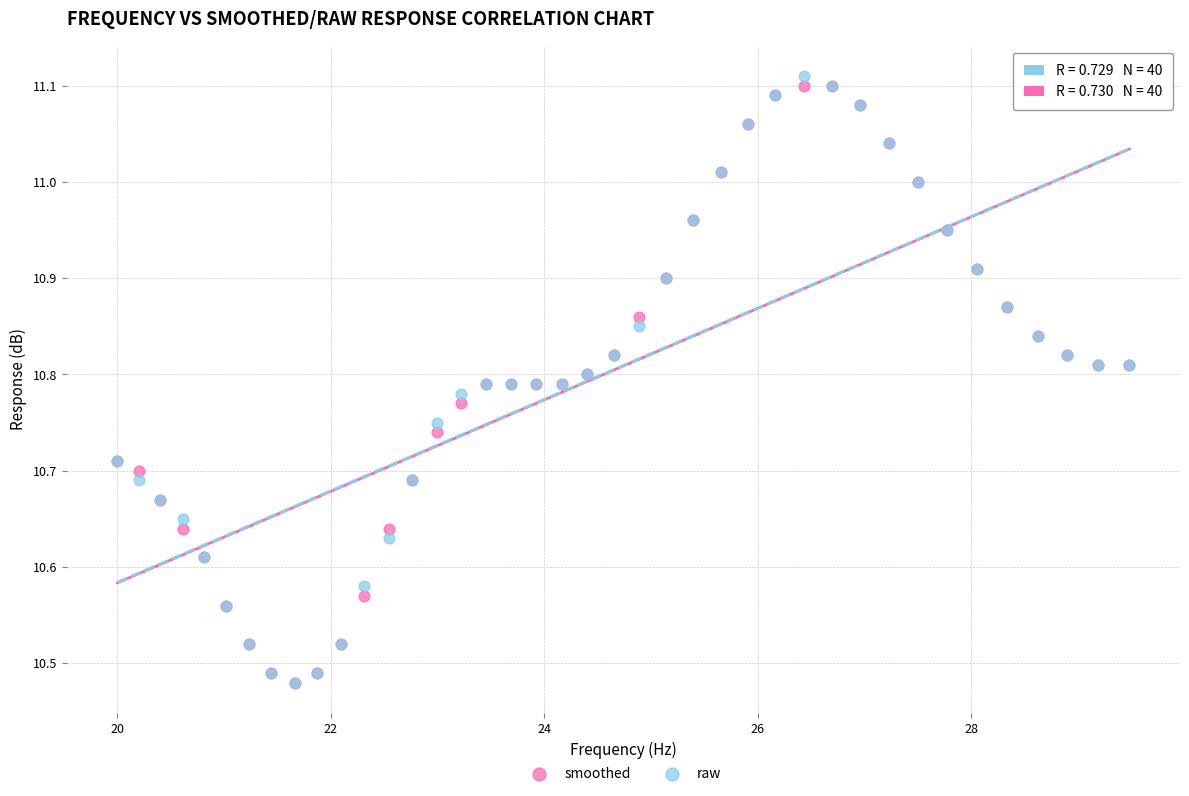

Which series reaches the maximum Y coordinate?

raw